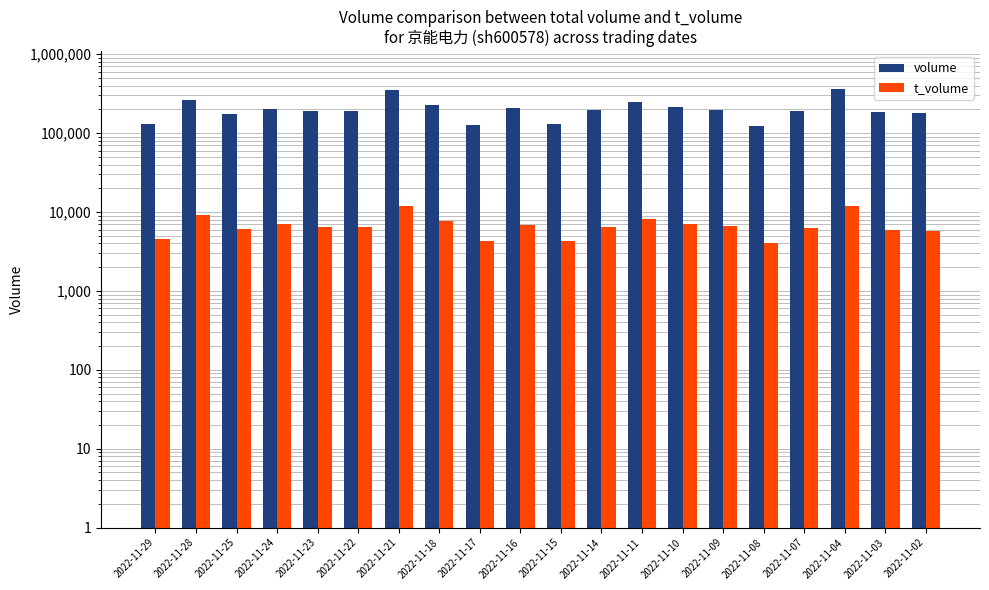

What are all the series names shown in the legend?

volume, t_volume